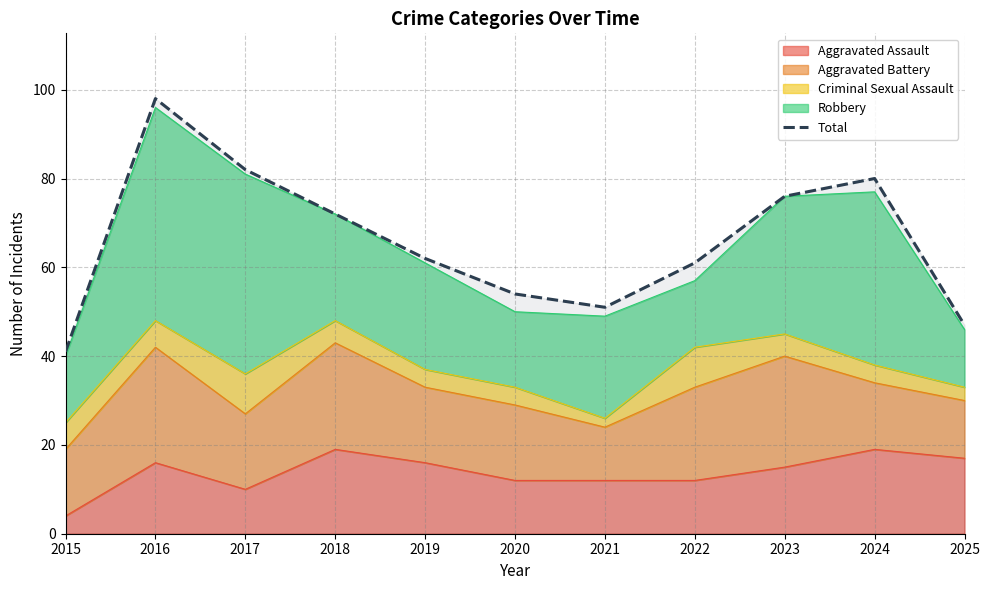

How many lines are shown in the chart?

1